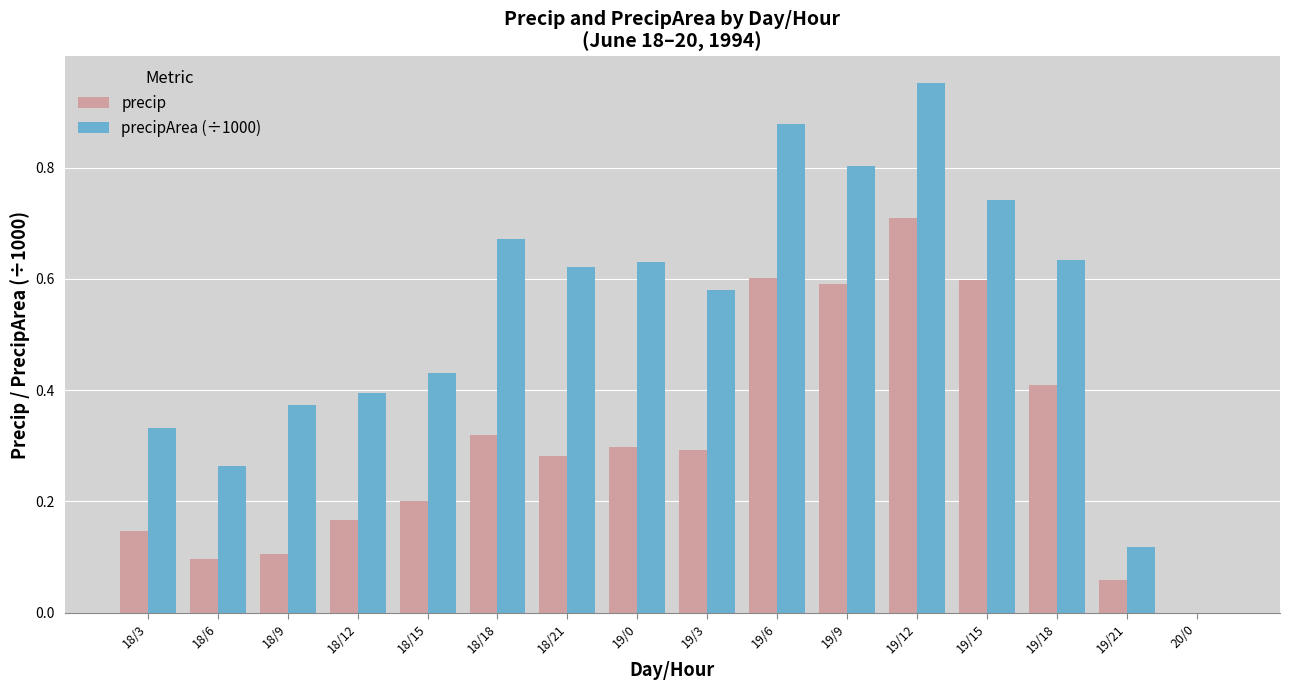

Which series has the widest spread of values?

precipArea (÷1000)